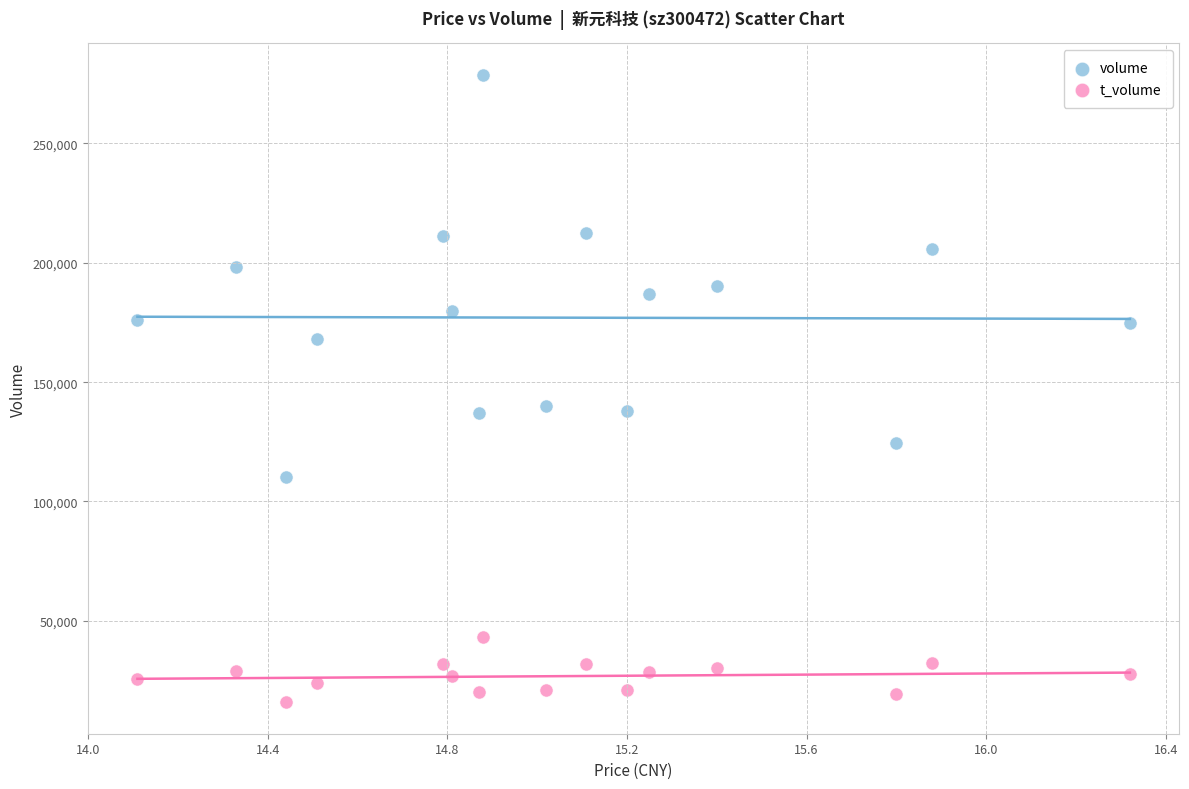

Which series reaches the minimum Y coordinate?

t_volume